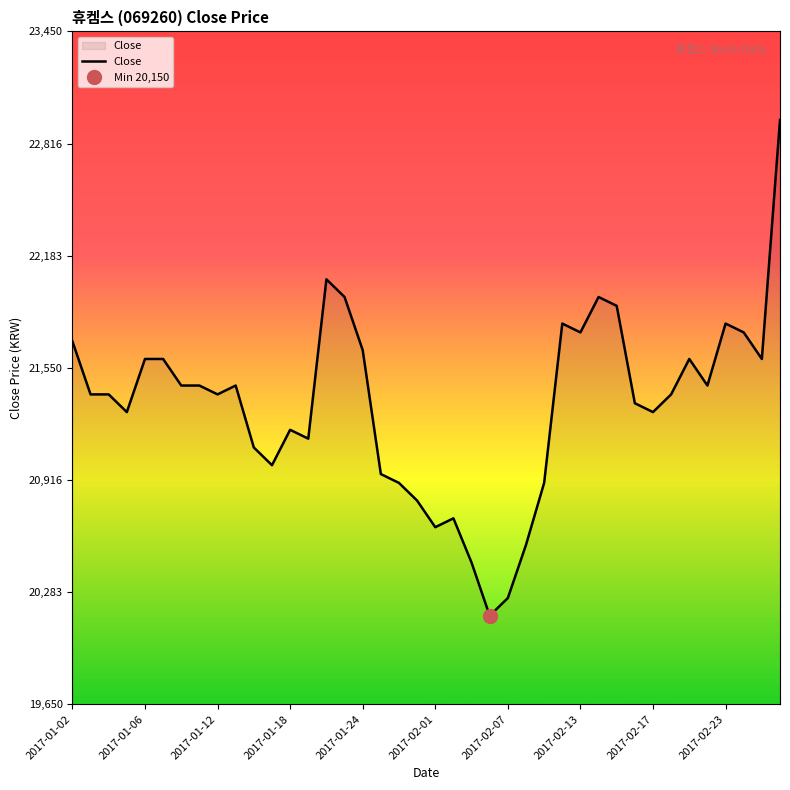

What is the highest value of the Close series?

22950